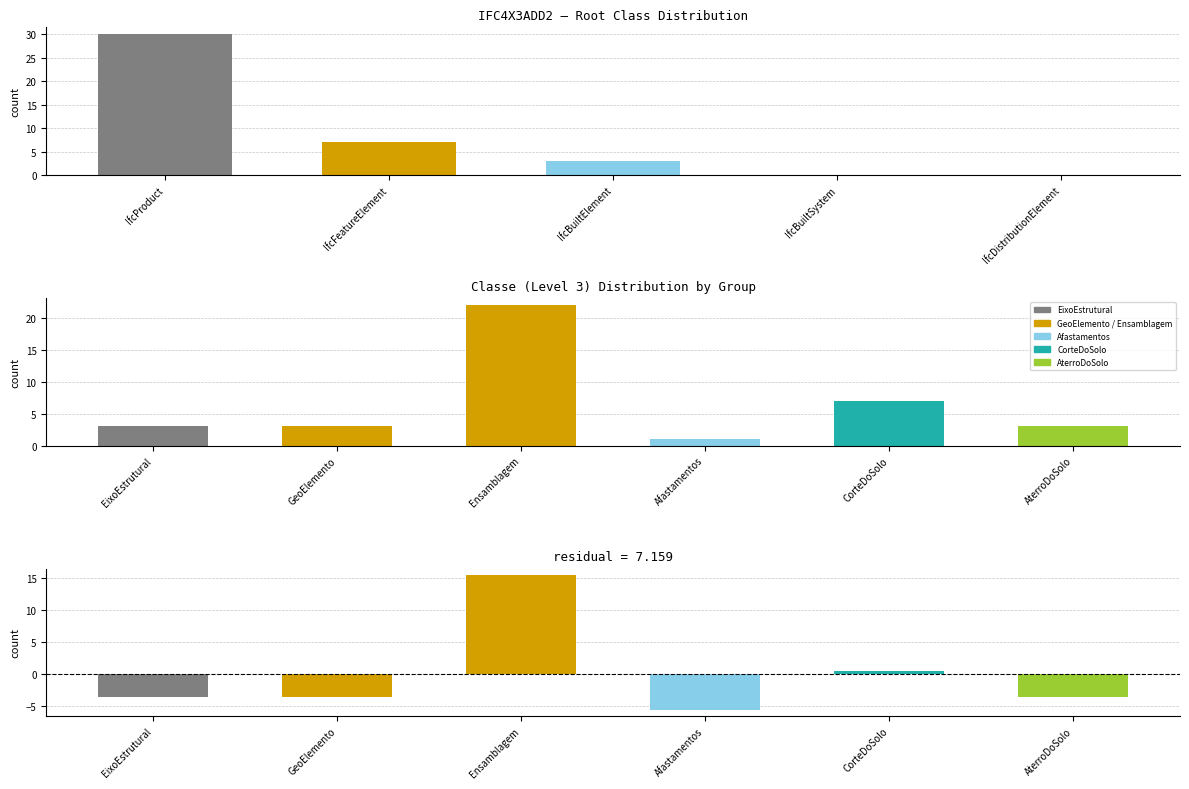

What is the value of the 2nd bar from the left?

7